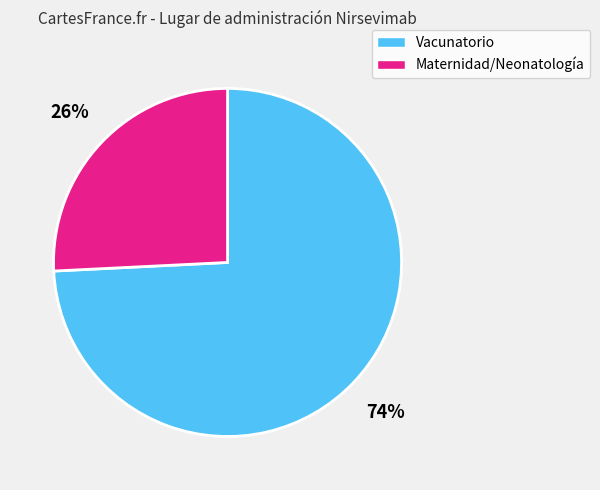

Does any single category account for the majority?

Yes